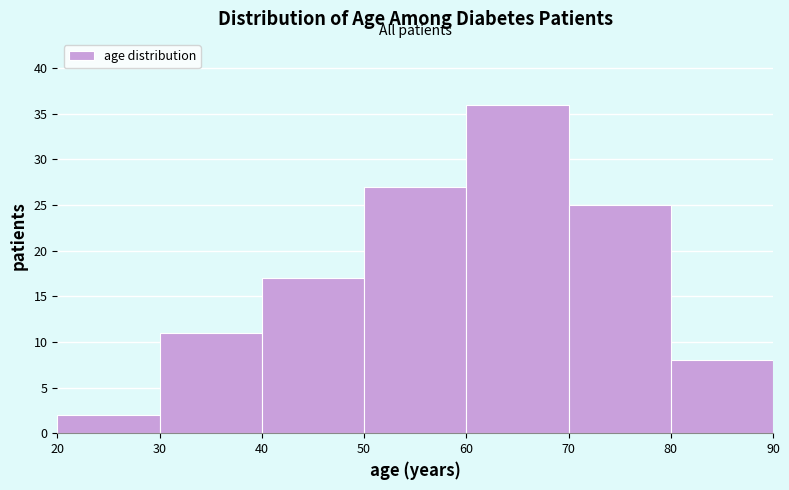

Over which range of the x-axis is the bar tallest?

60 to 70